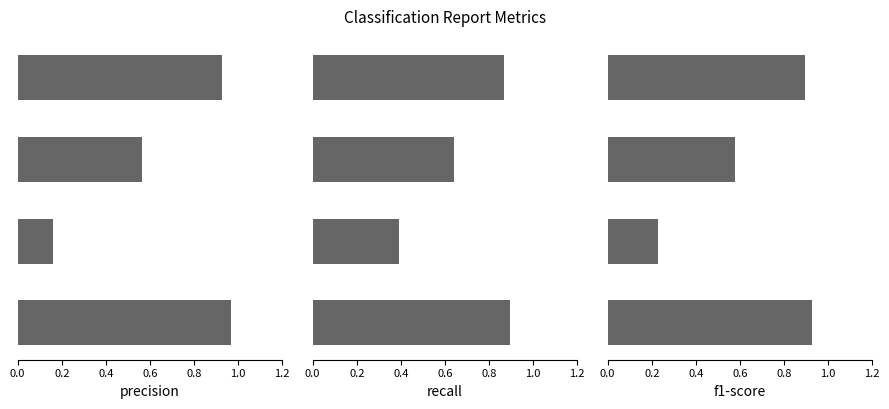

Between 0.4 and 0.6, which series saw the biggest shift?

precision